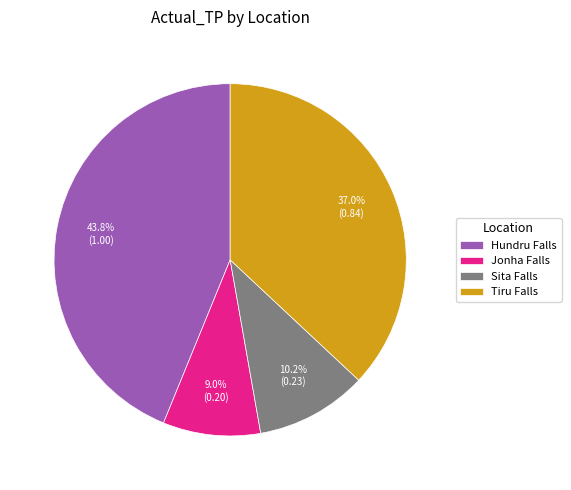

How many slices are in this pie chart?

4